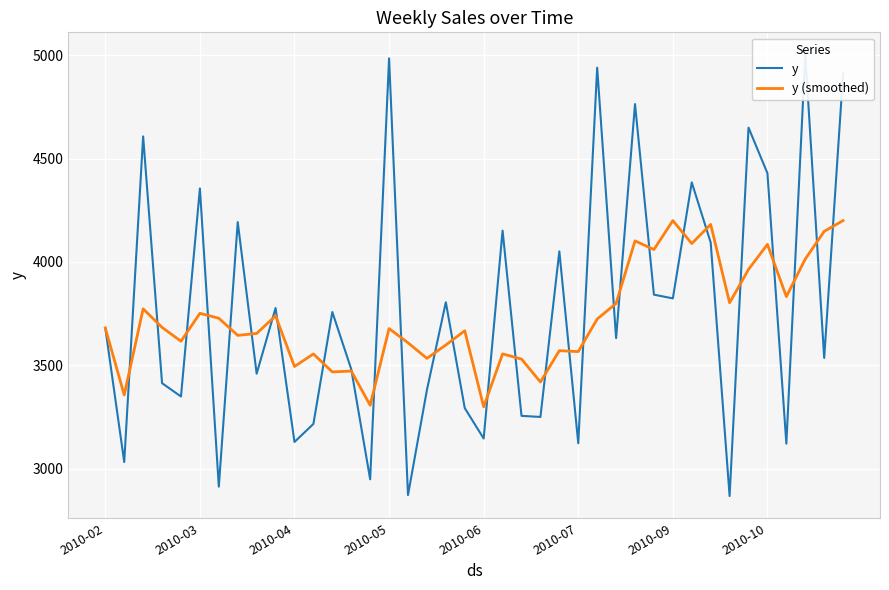

How many interior local valleys does the y (smoothed) series have?

14